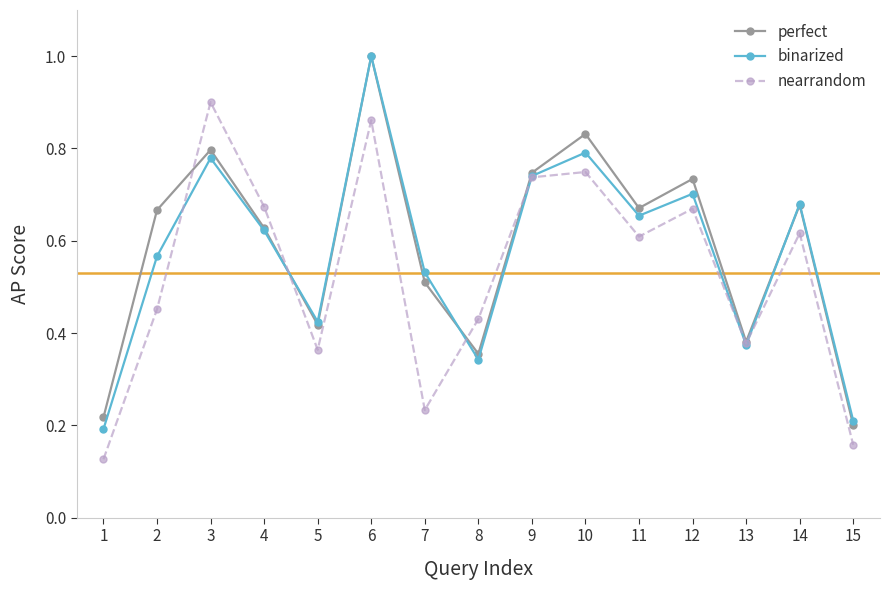

What are all the series names shown in the legend?

perfect, binarized, nearrandom